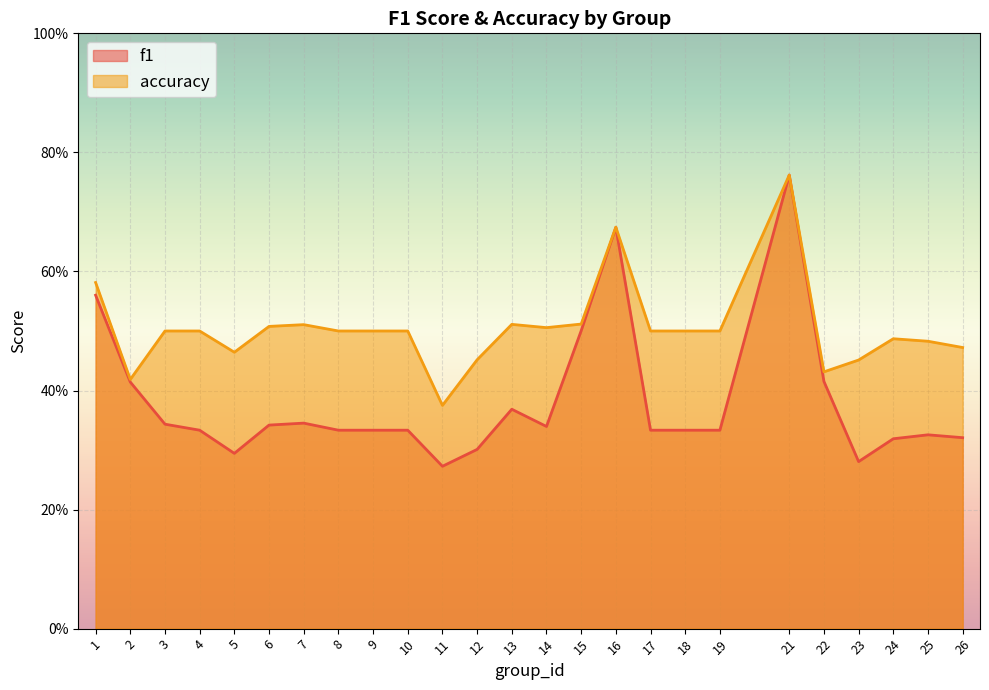

Is the value of accuracy at 7 greater than the value of f1 at 17?

Yes